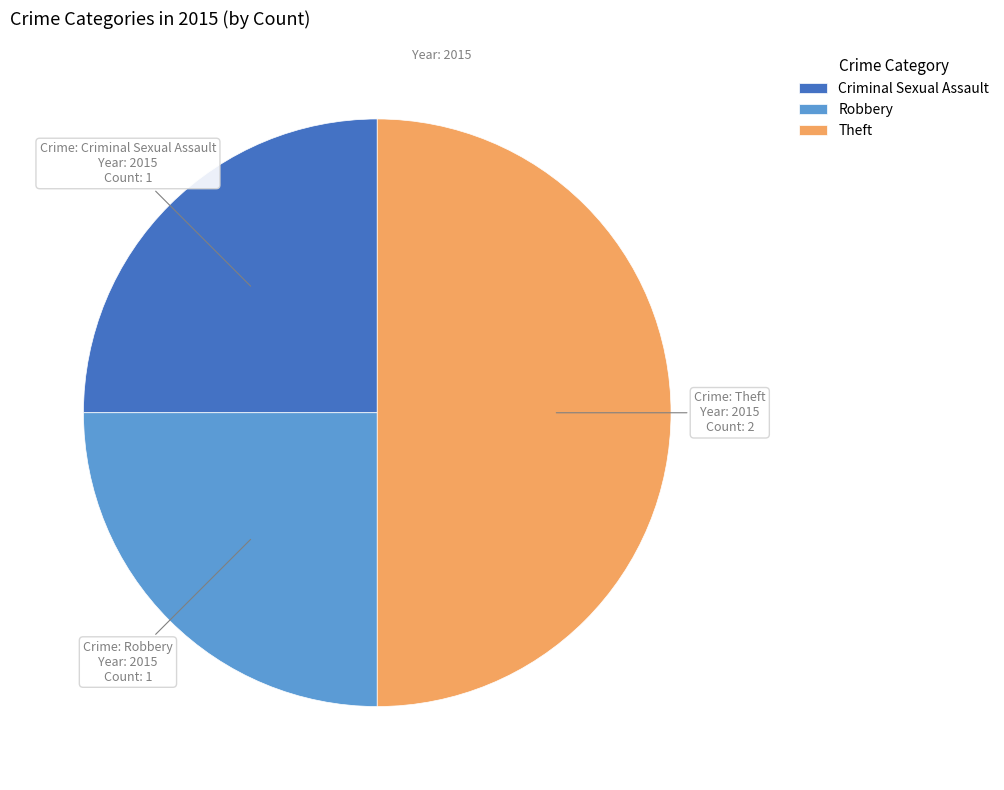

Which category has the biggest portion of the pie?

Theft